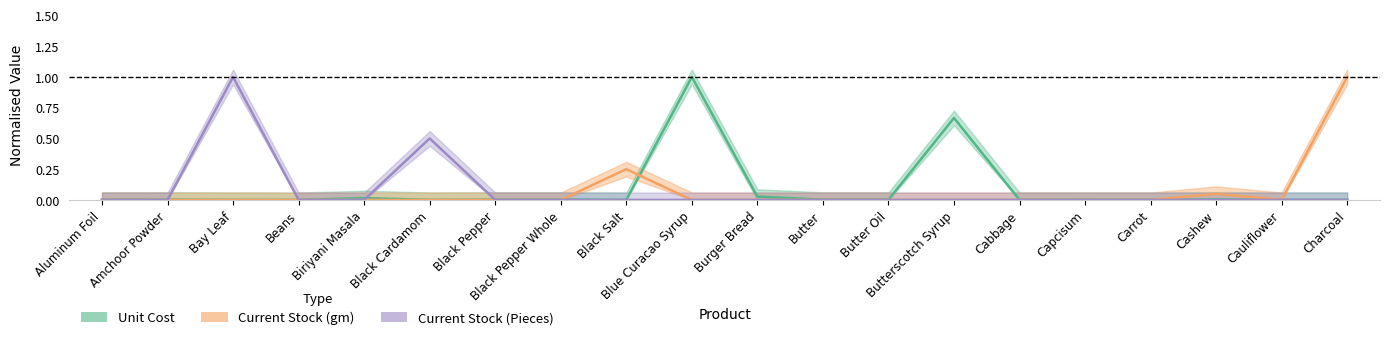

True or false: Current Stock (gm) and Current Stock (Pieces) cross at least once.

False